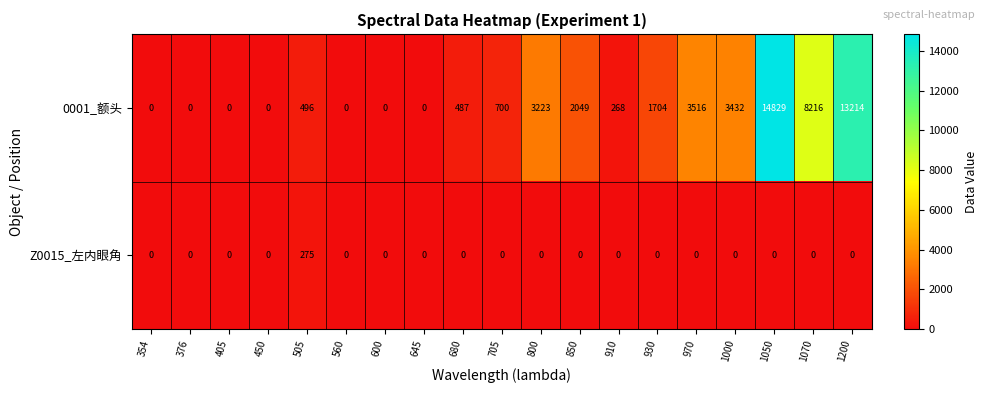

Count the number of categories in the chart.

19